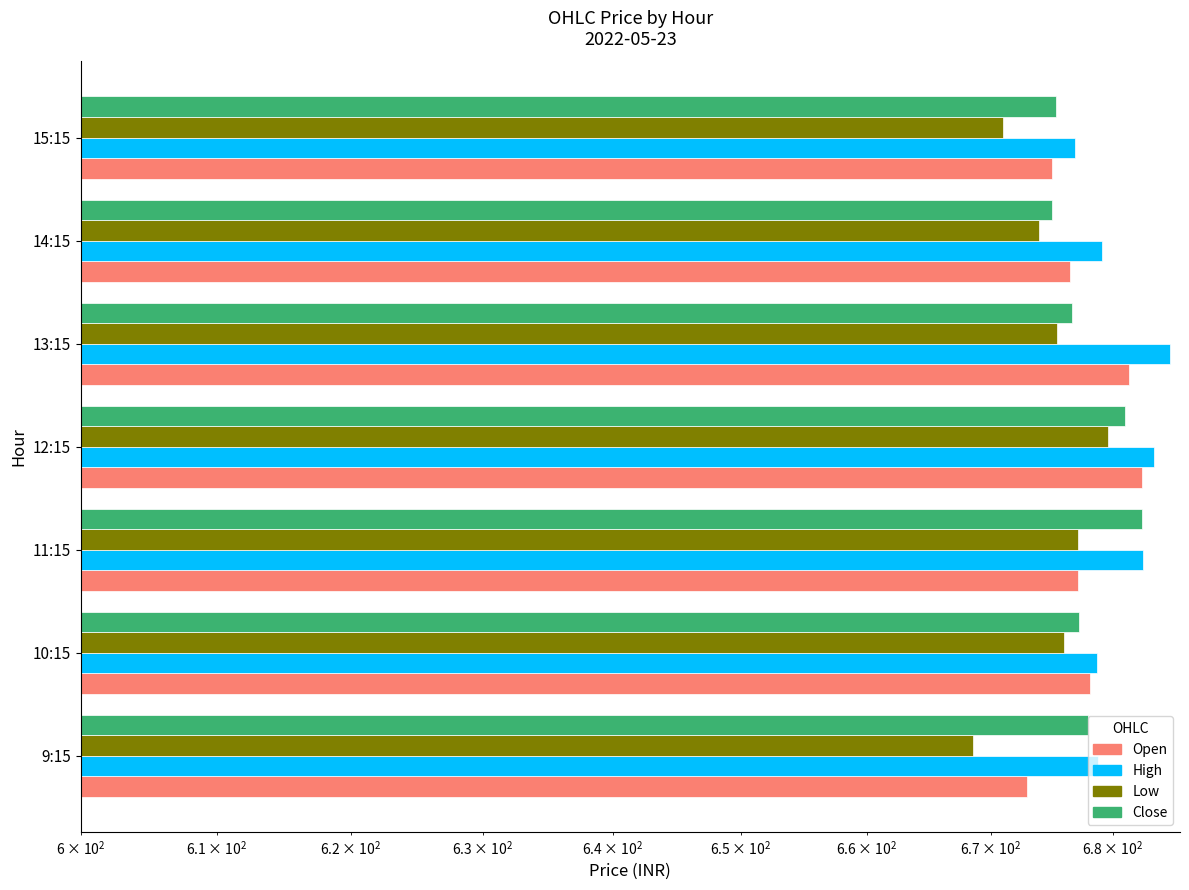

What value does the Open series have at 13:15?

681.3